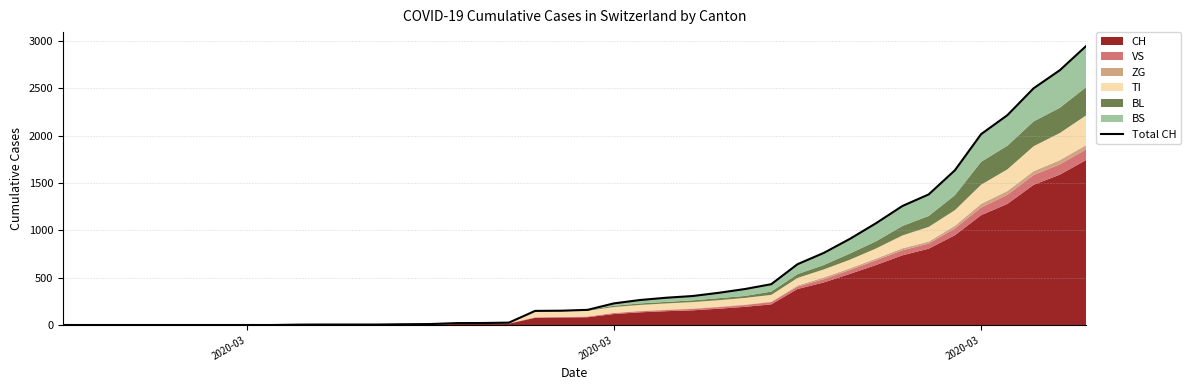

Is it true that the value at 16 is 31?

False